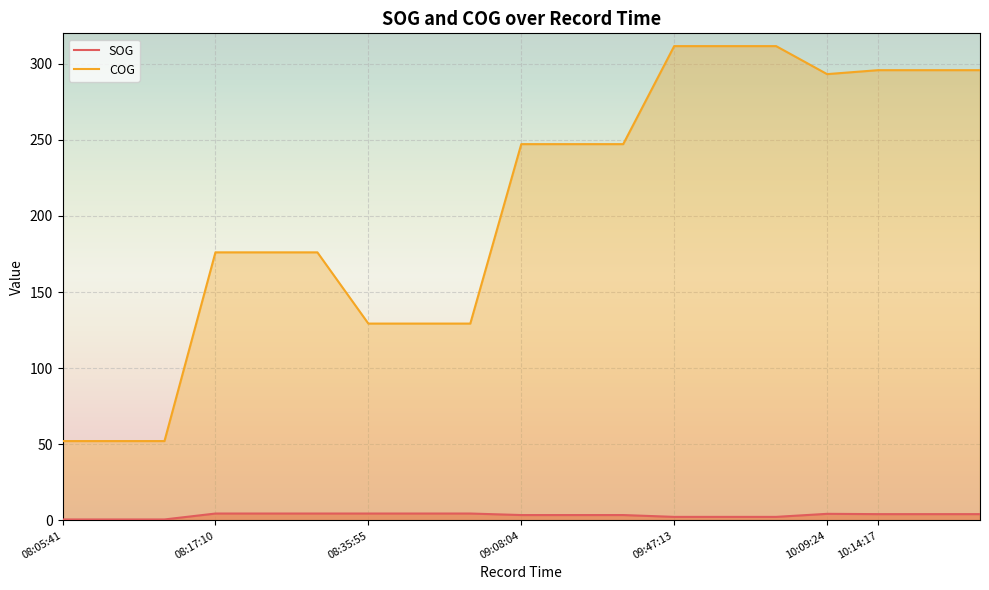

The SOG series shows 5.9 at 2024-04-25 08:35:55. True or false?

False